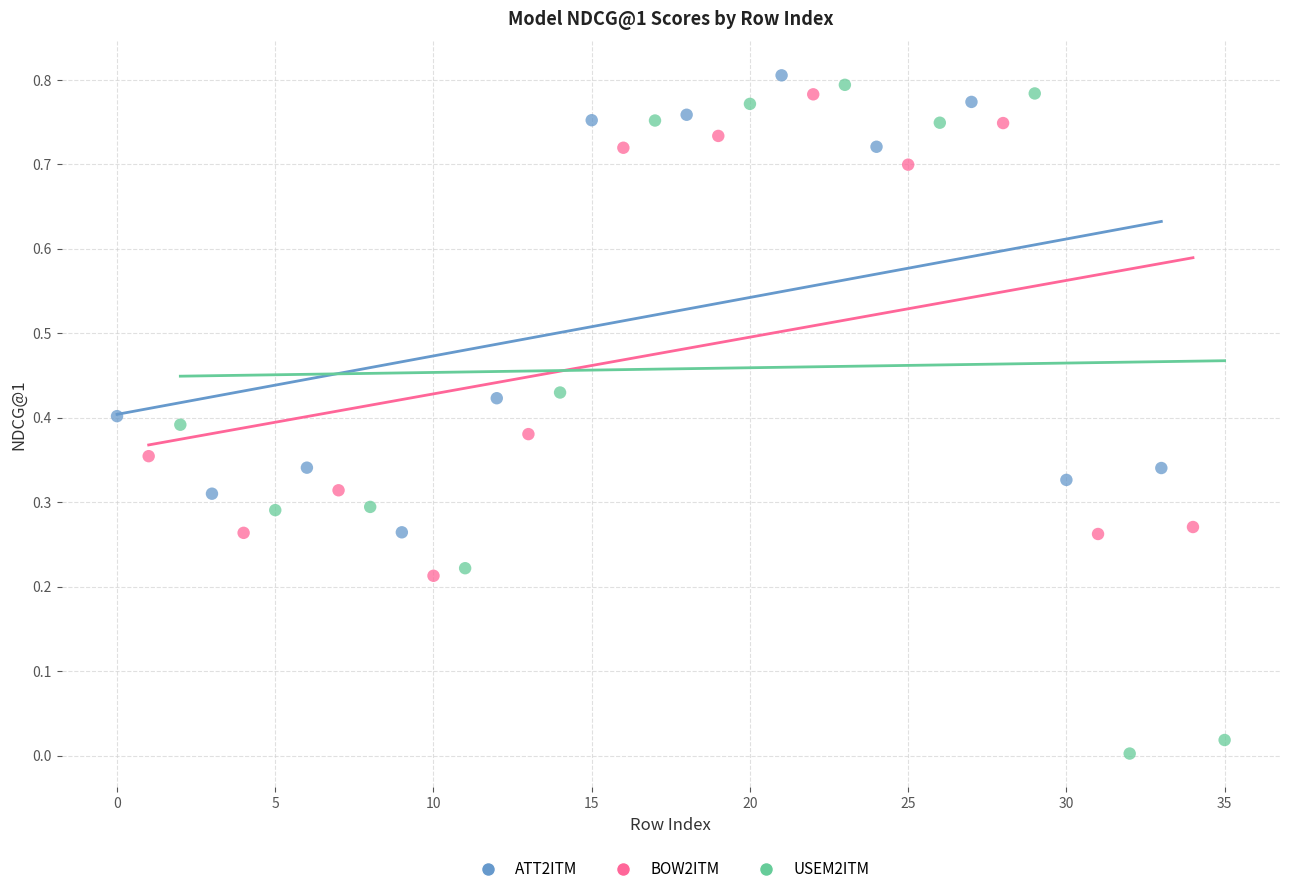

Which series contains the lowest Y value?

USEM2ITM